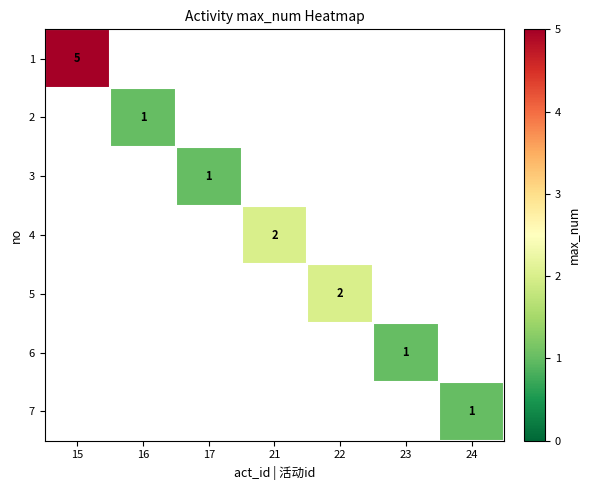

True or false: 2 has a value of 1 at 16.

True